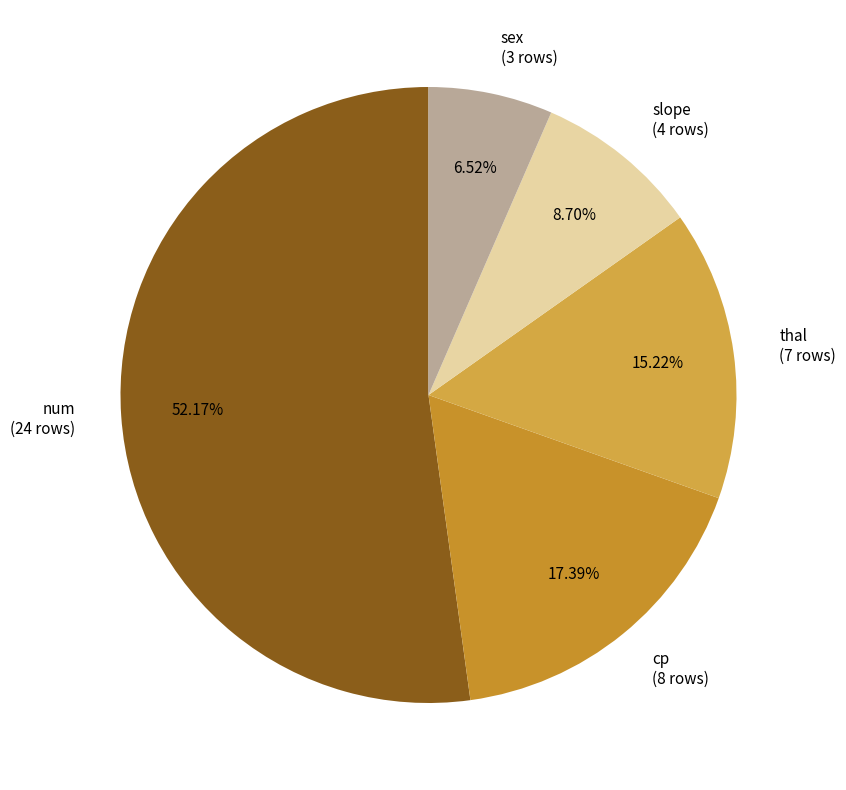

Rank the categories by value from lowest to highest.

sex, slope, thal, cp, num